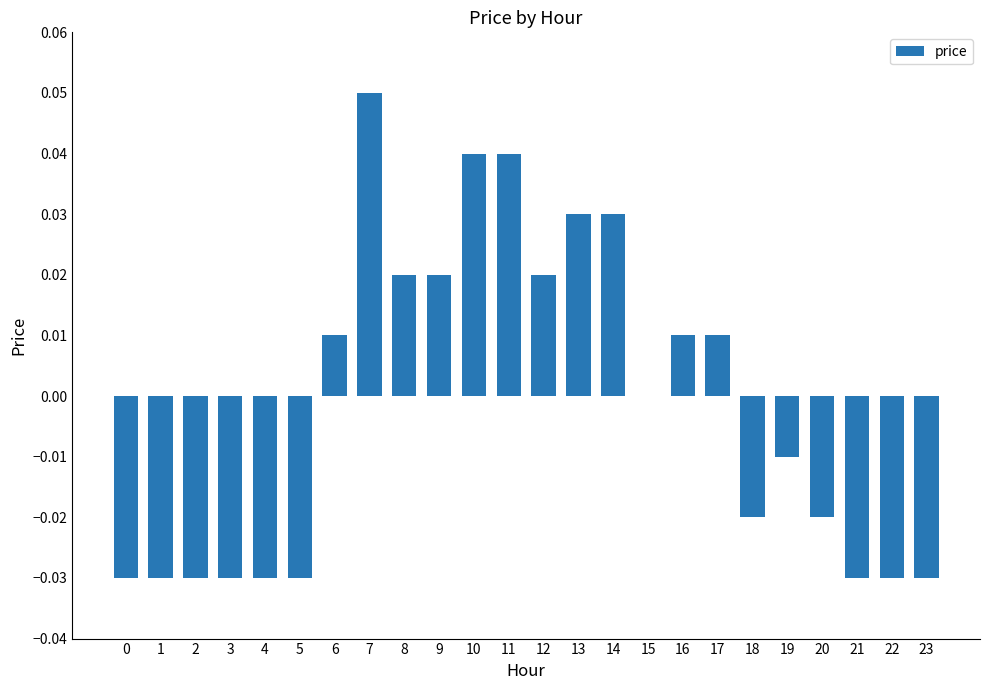

How many series are shown in this chart?

1